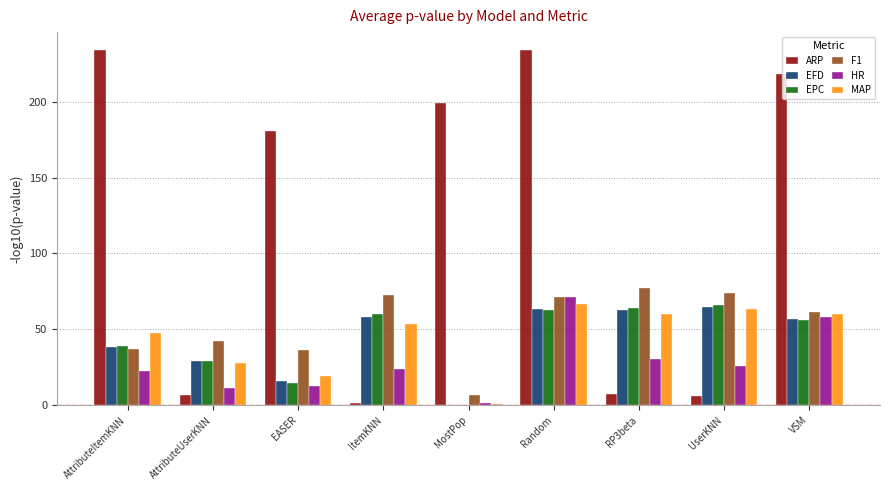

The value of EPC at VSM is 23.3. True or false?

False